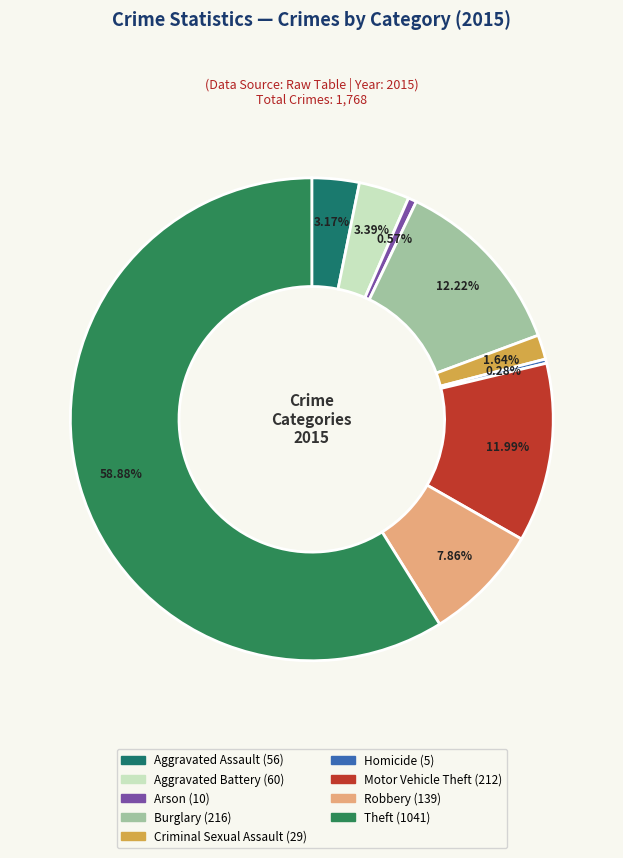

Does Theft account for over 50% of the chart?

Yes